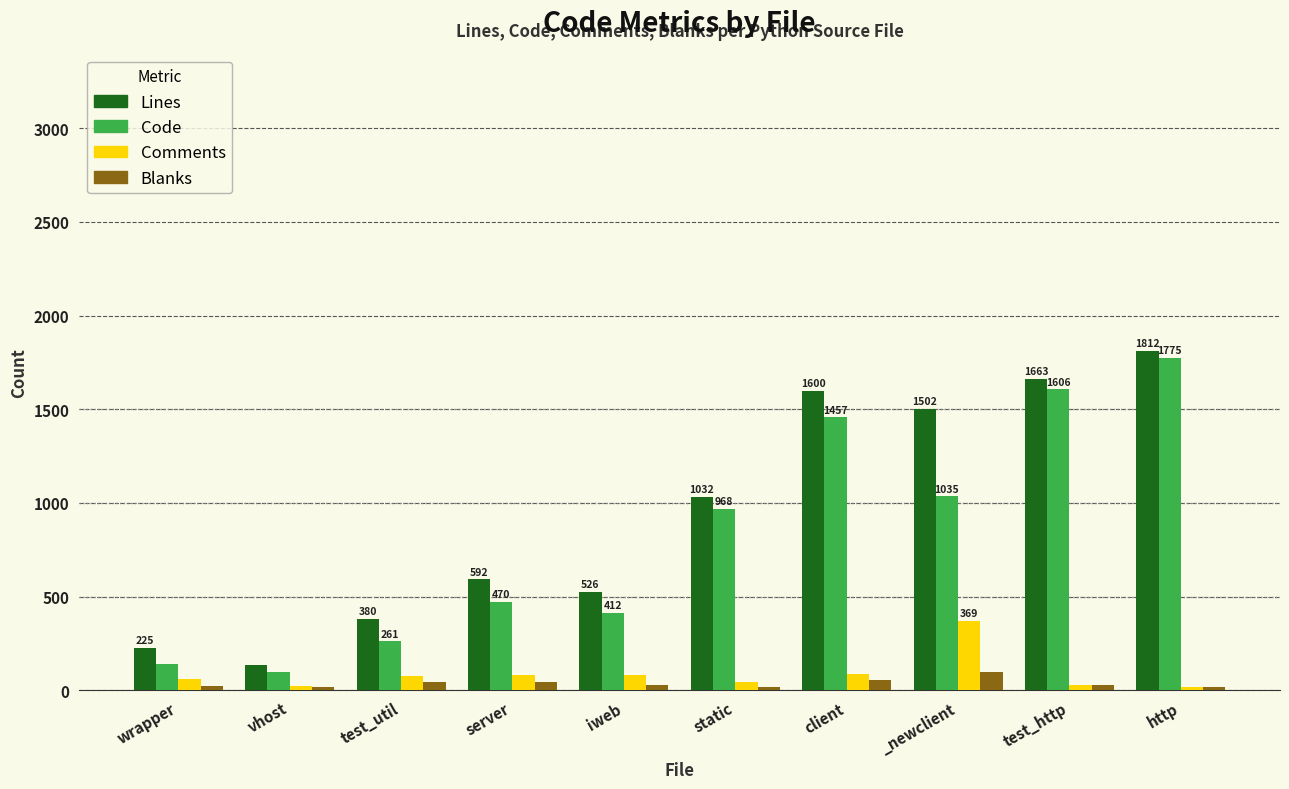

What is the difference between the Blanks values at static and test_util?

25